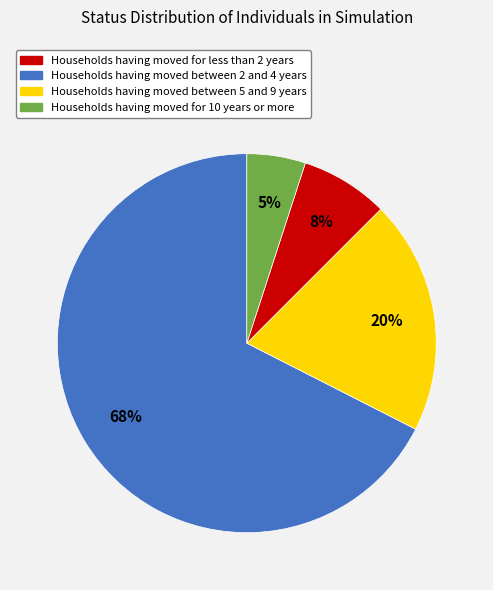

To the nearest percent, what is the average slice percentage?

25%